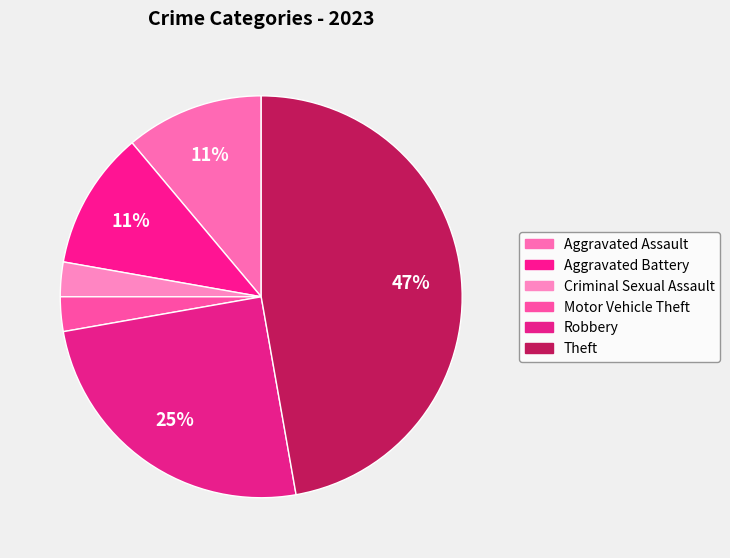

Is there any slice that represents more than half of the pie?

No